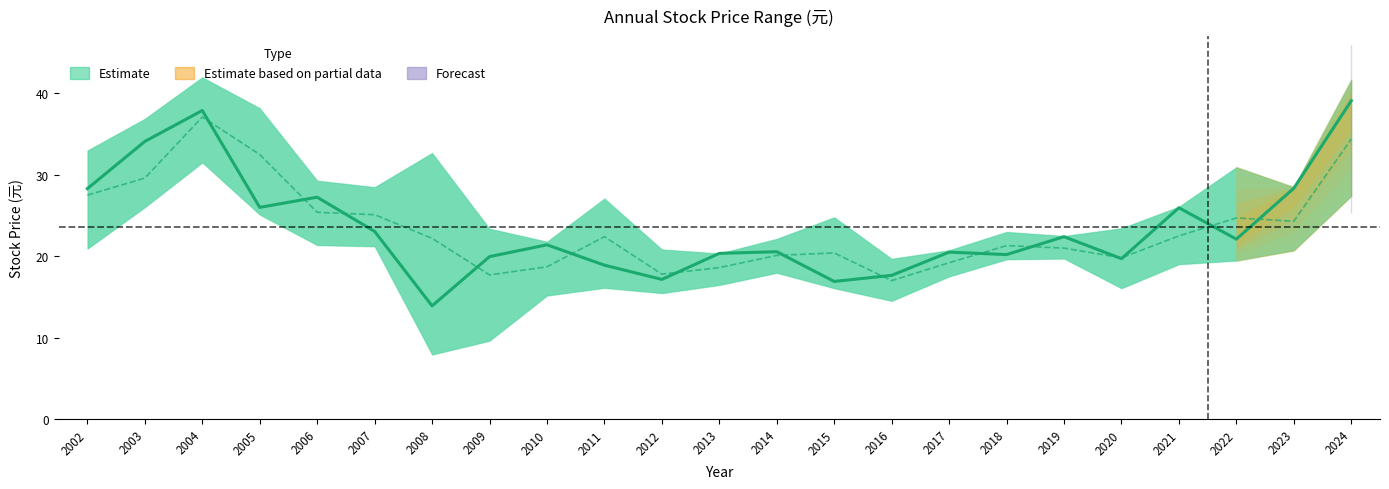

Between 2019 and 2020, which series saw the biggest shift?

Close Price